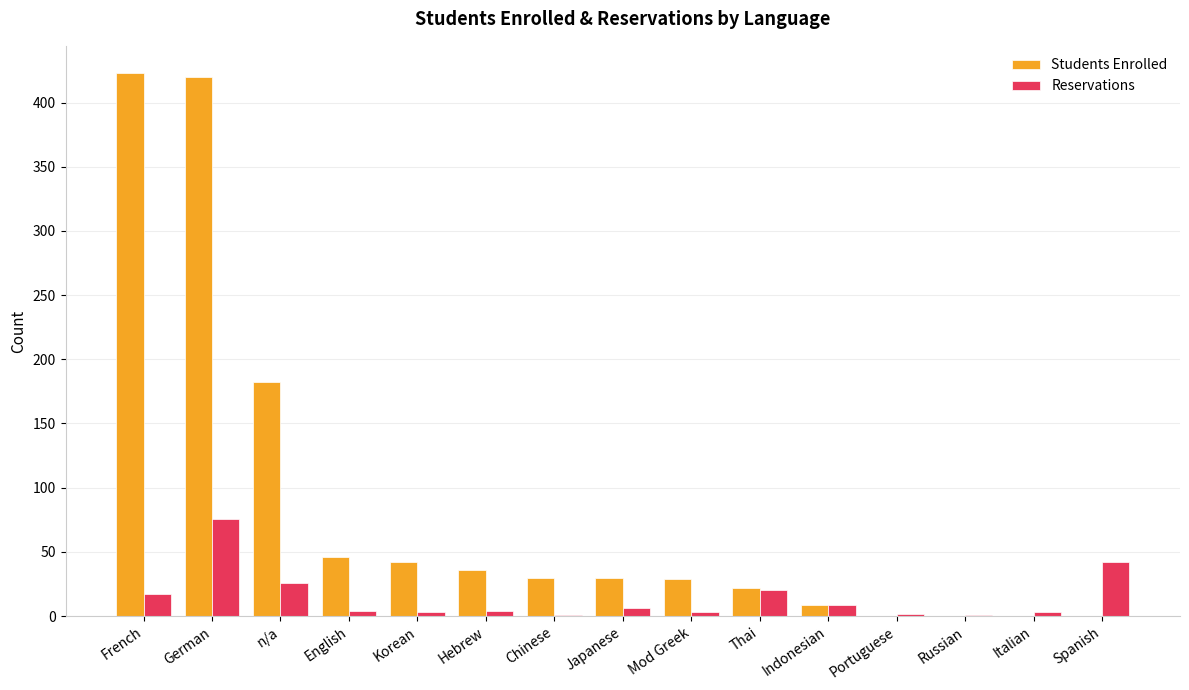

What is the greatest value displayed?

423